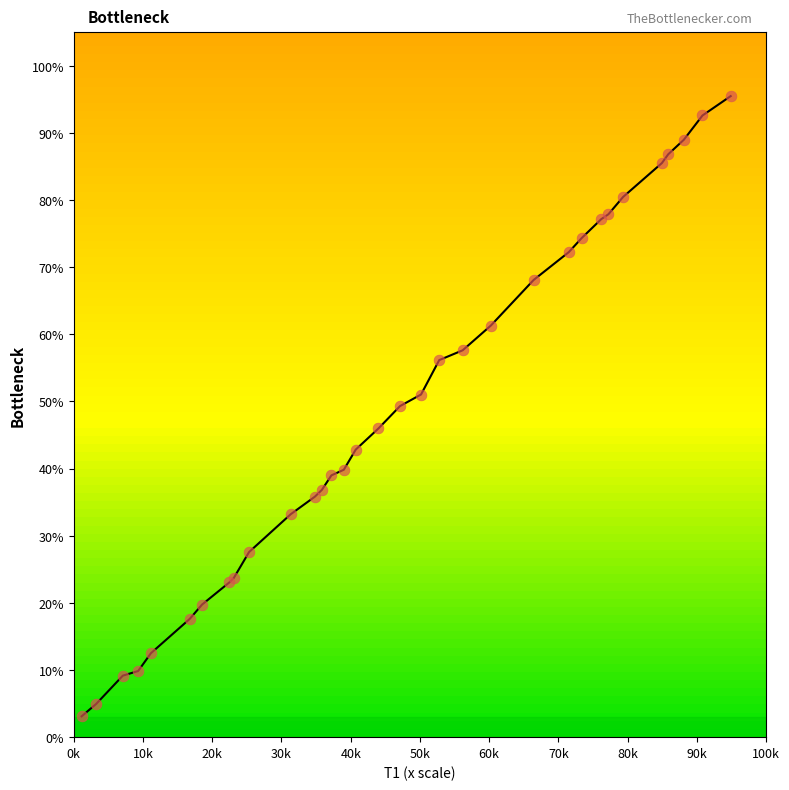

At how many categories does at least one series exceed 8?

31